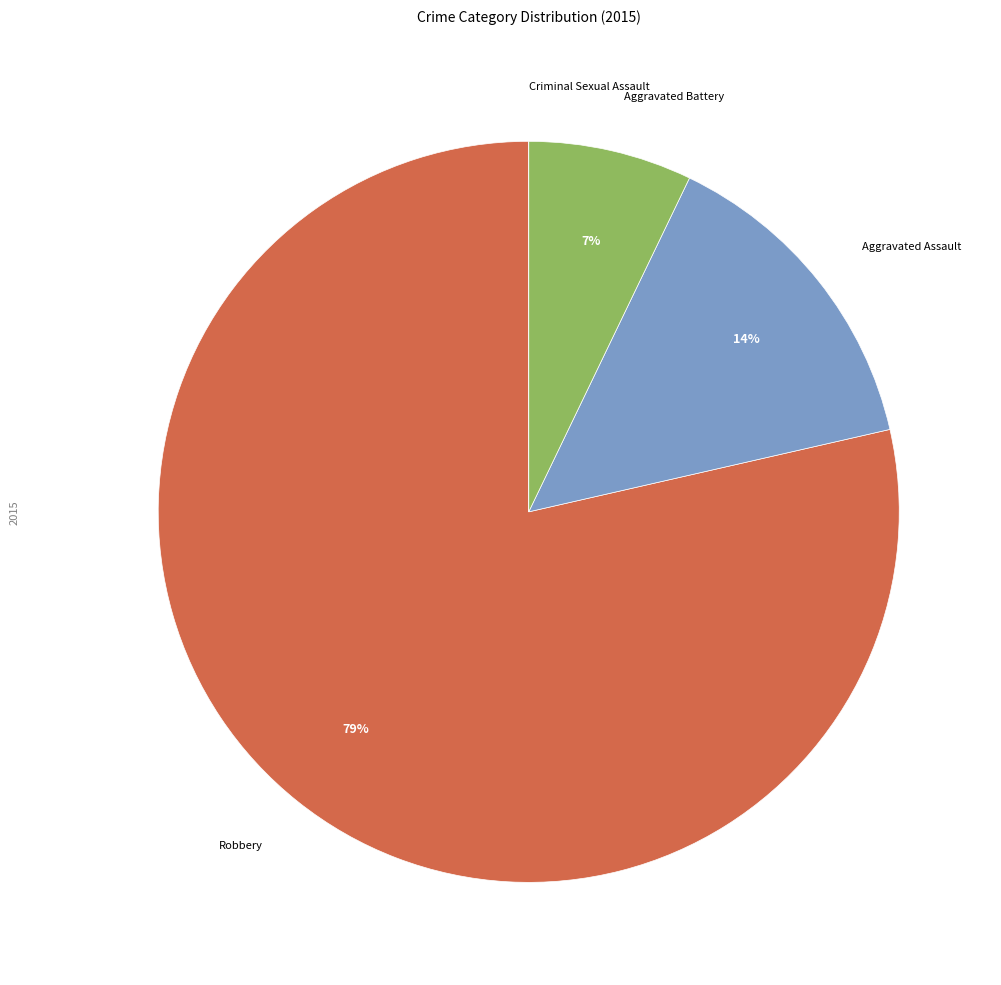

To the nearest percent, what is the average slice percentage?

25%